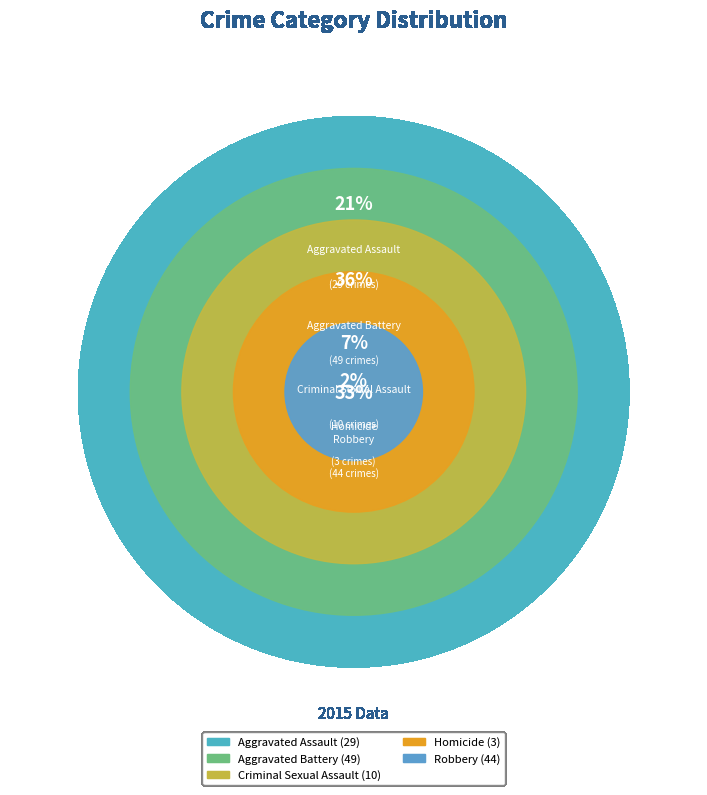

To the nearest percent, what is the average slice percentage?

20%